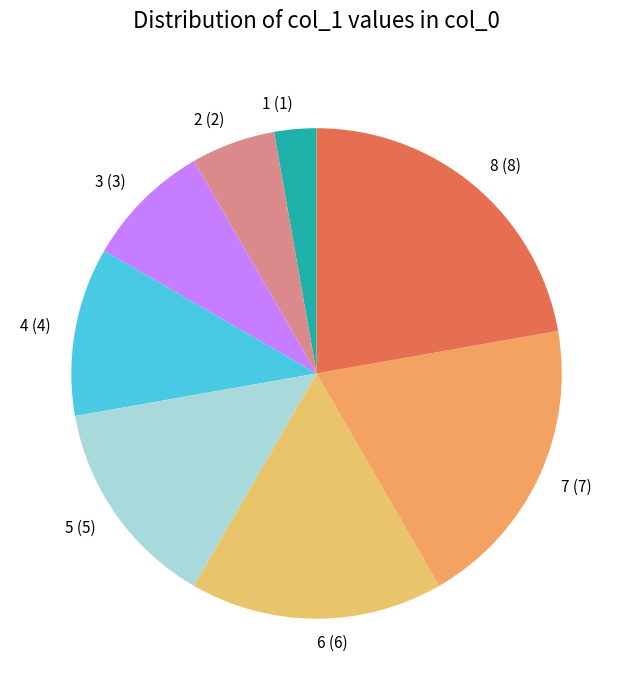

Is the sum of 6 and 2 greater than half?

No